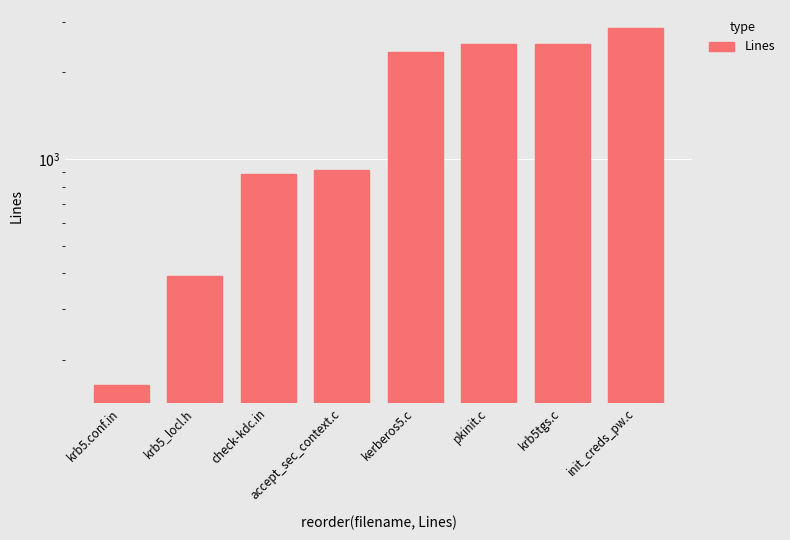

Reading right to left, extract all data points from this chart.

init_creds_pw.c=2857	krb5tgs.c=2518	pkinit.c=2504	kerberos5.c=2359	accept_sec_context.c=917	check-kdc.in=887	krb5_locl.h=392	krb5.conf.in=164